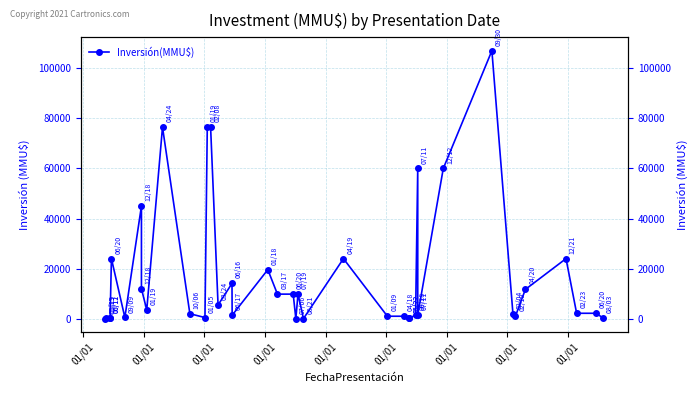

At which label does the data first exceed 2180?

01/01